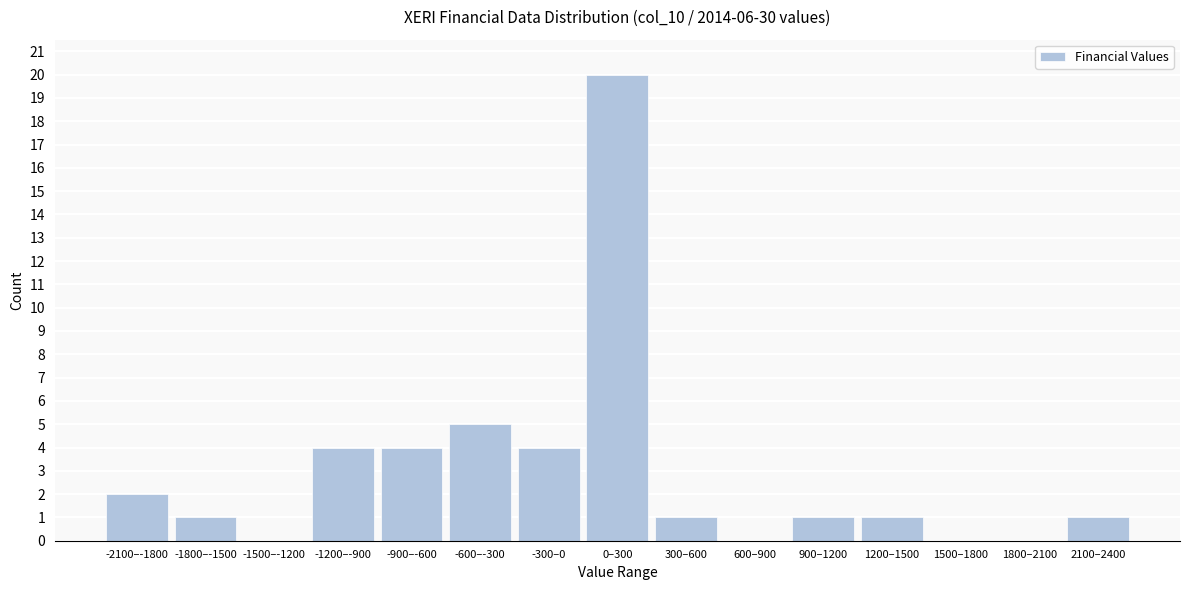

Reading right to left, extract all data points from this chart.

2100–2400=1	1800–2100=0	1500–1800=0	1200–1500=1	900–1200=1	600–900=0	300–600=1	0–300=20	-300–0=4	-600–-300=5	-900–-600=4	-1200–-900=4	-1500–-1200=0	-1800–-1500=1	-2100–-1800=2